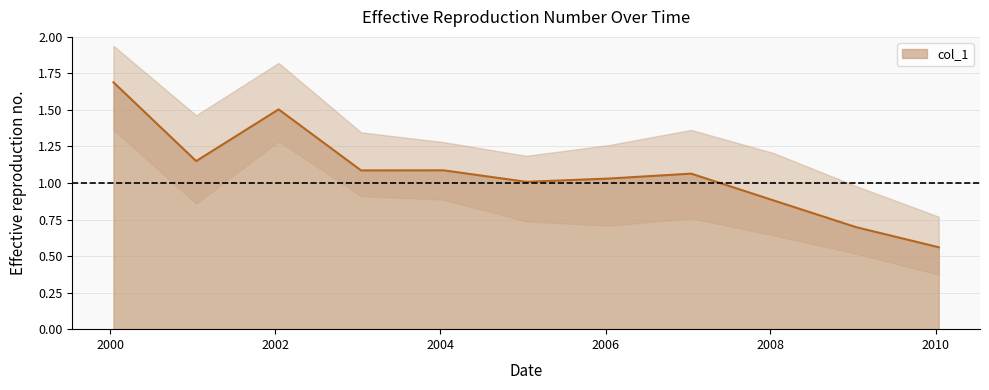

What is the ratio of the value at 2001-01-15 to the value at 2007-01-15?

1.1